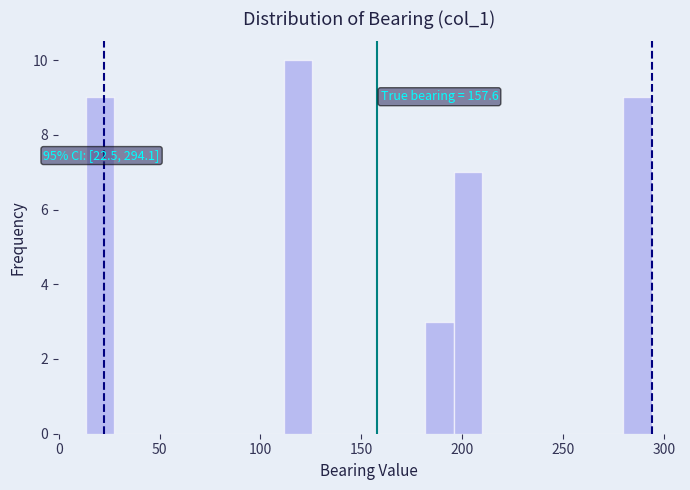

Around what value on the x-axis is the tallest bar? Give the approximate position of its centre, as read against the axis.

120